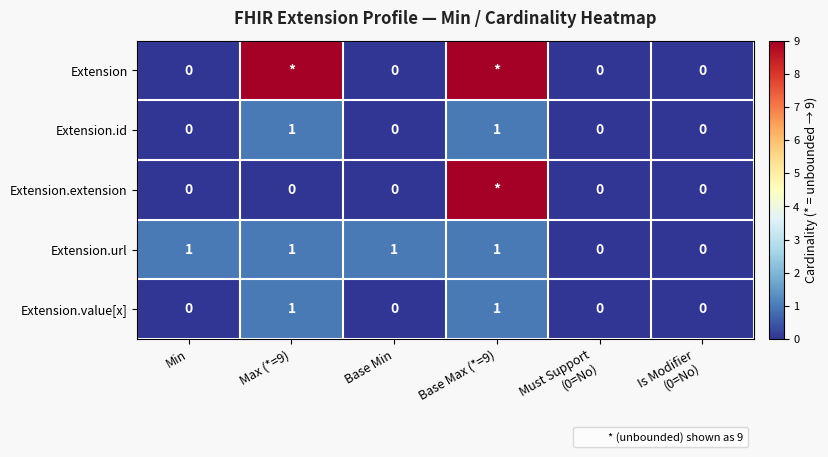

Is the value of Extension.id at Min greater than the value of Extension.value[x] at Max (*=9)?

No